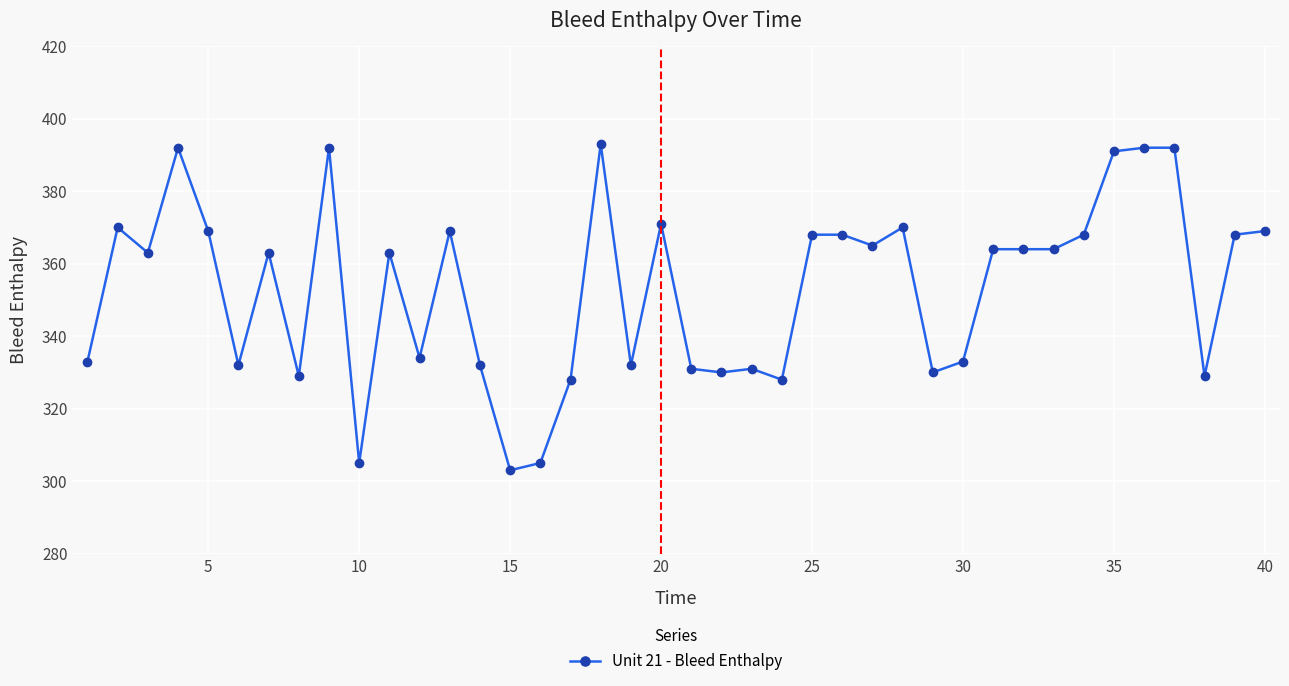

What is the greatest value displayed?

393